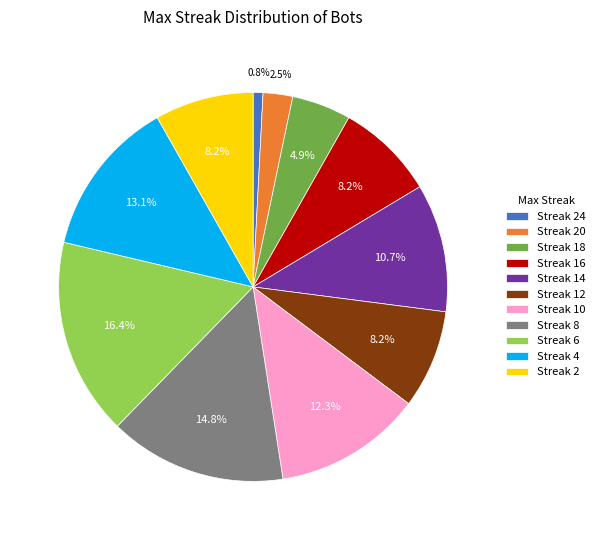

Which has a higher value, Streak 14 or Streak 2?

Streak 14